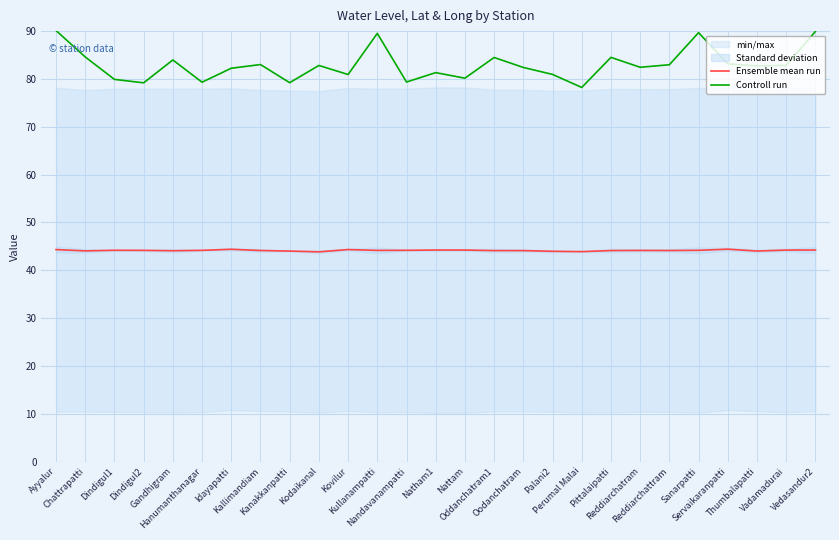

In Controll run, how many points are lower than both neighbors (excluding endpoints)?

9